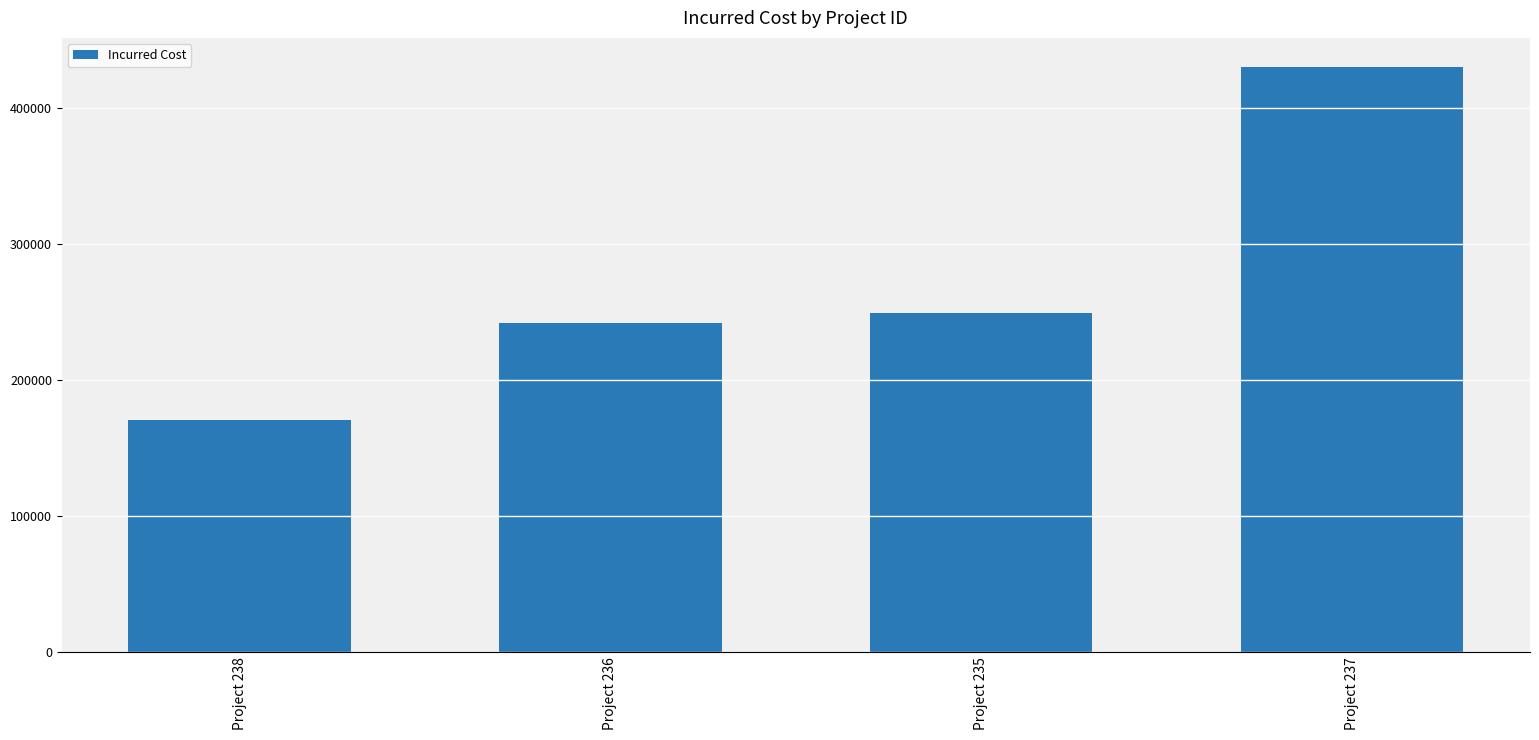

What is the greatest value displayed?

430122.9